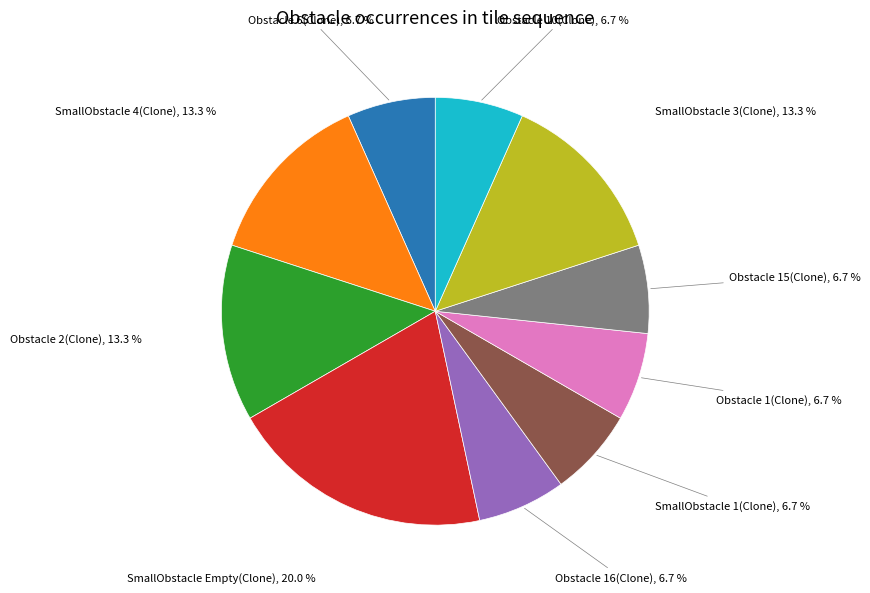

How many segments does this pie chart have?

10